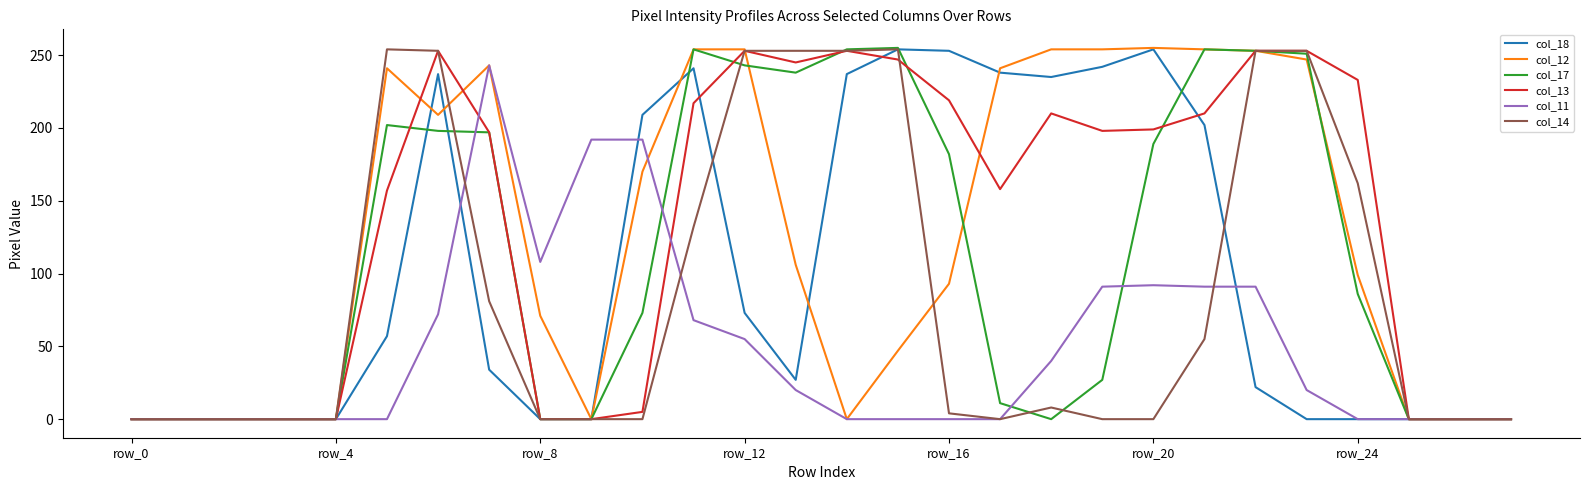

True or false: col_13 and col_18 intersect in this chart.

True